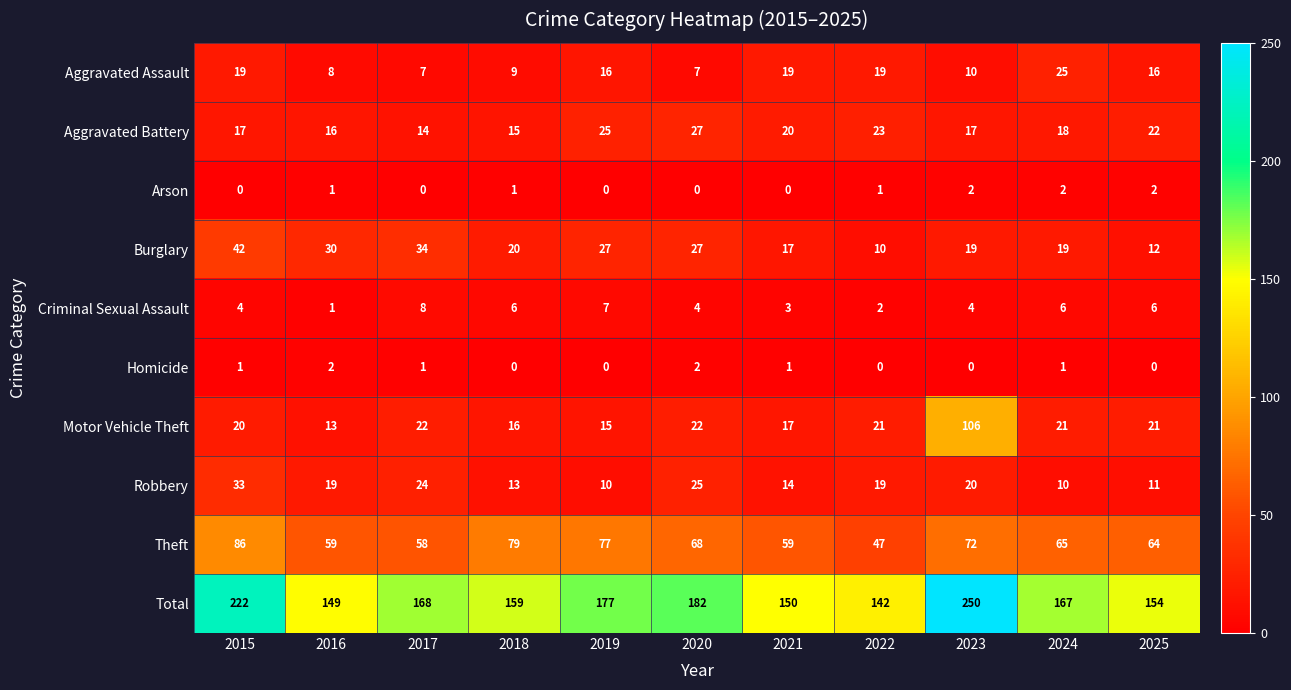

Count the number of data series in this chart.

10